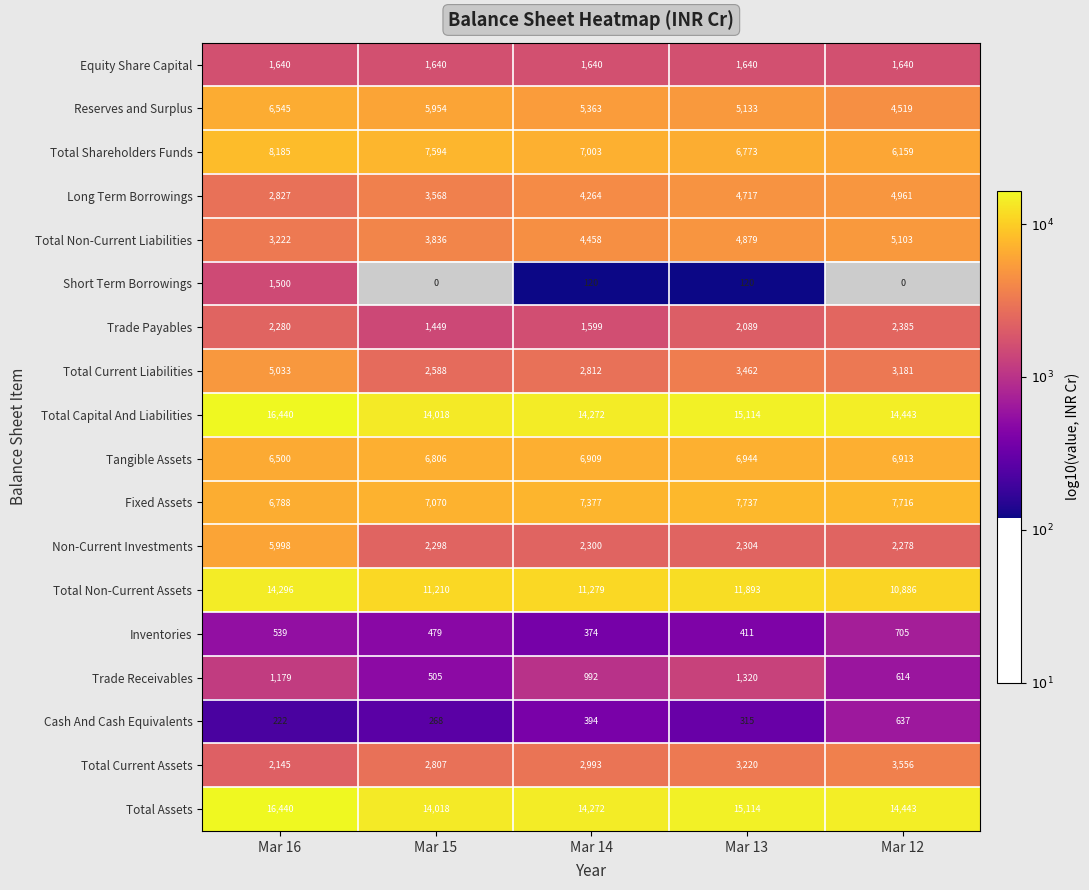

At which category is the sum across all series the highest?

Mar 16